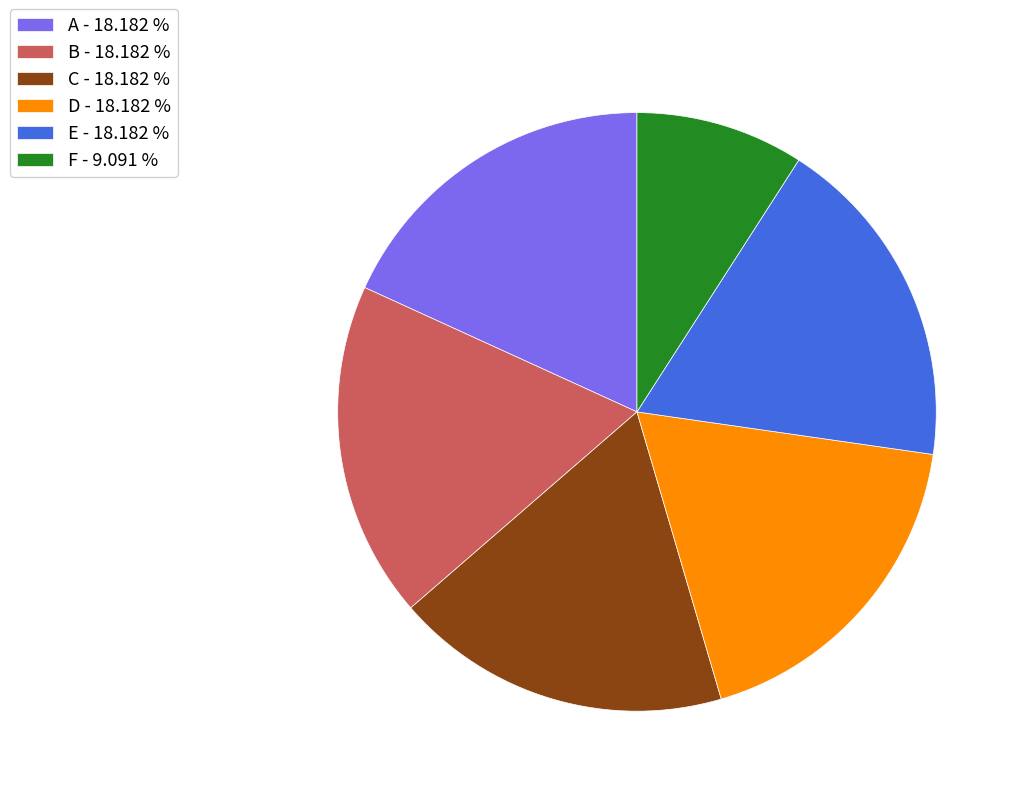

Combined, do E - 18.182 % and A - 18.182 % account for over 50%?

No